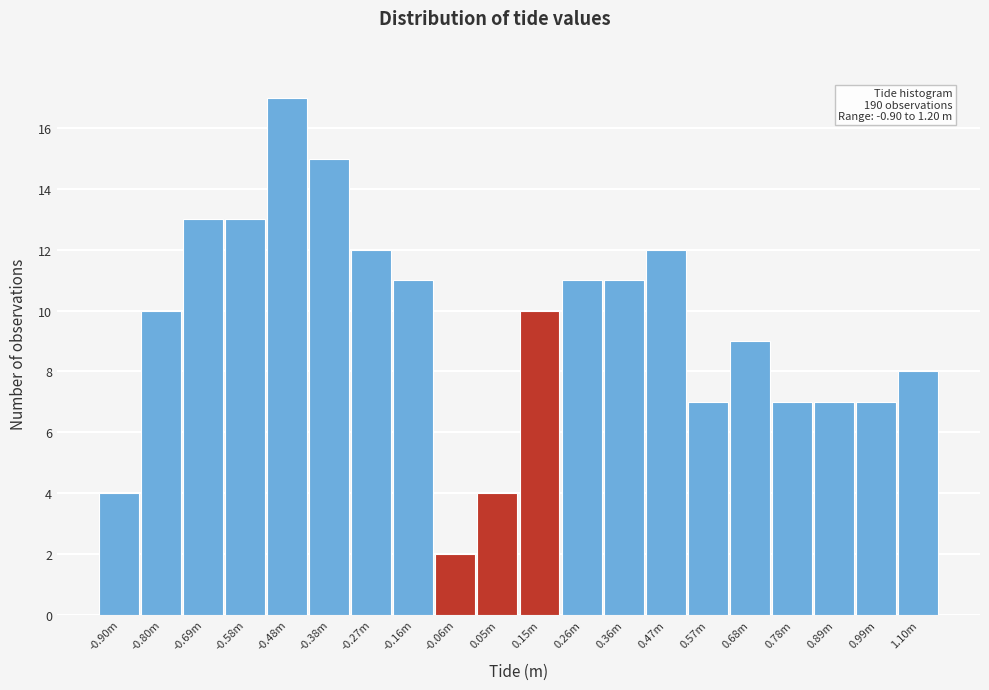

Reading left to right, list all the values displayed in this chart.

4	10	13	13	17	15	12	11	2	4	10	11	11	12	7	9	7	7	7	8